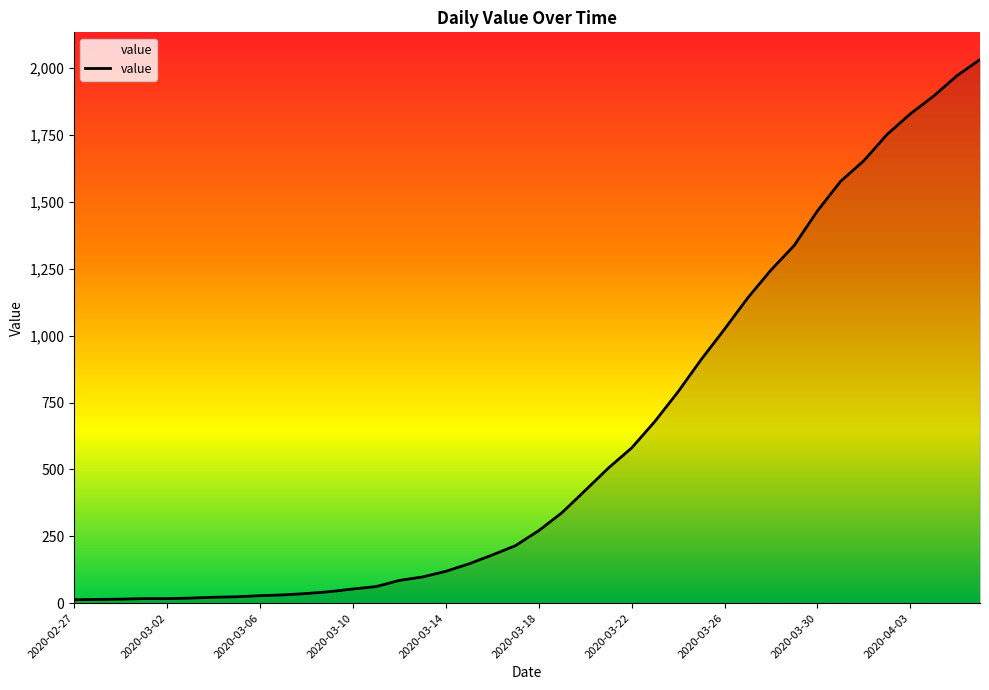

What is the difference between the maximum and minimum values?

2019